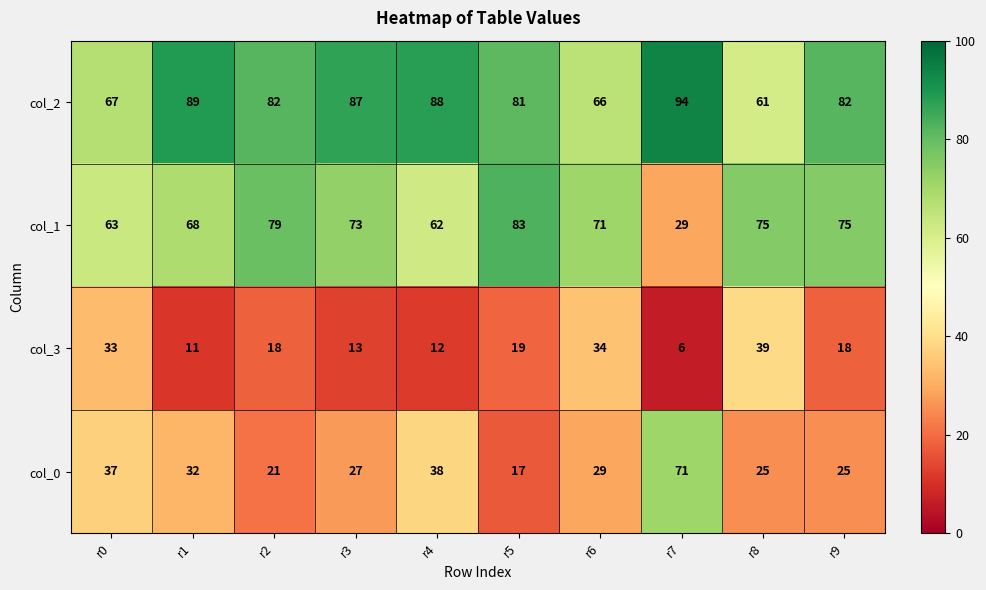

At r4, list the series in order from largest to smallest.

col_2, col_1, col_0, col_3